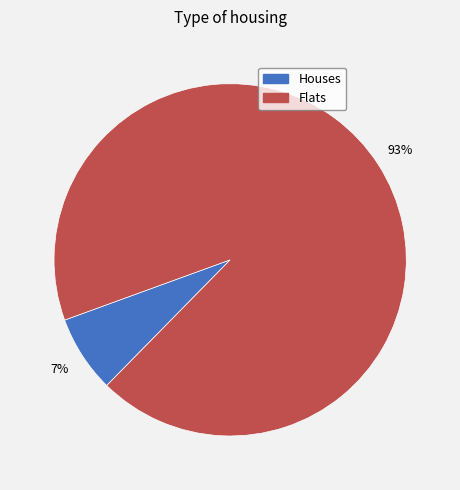

To the nearest percent, what is the average slice percentage?

50%